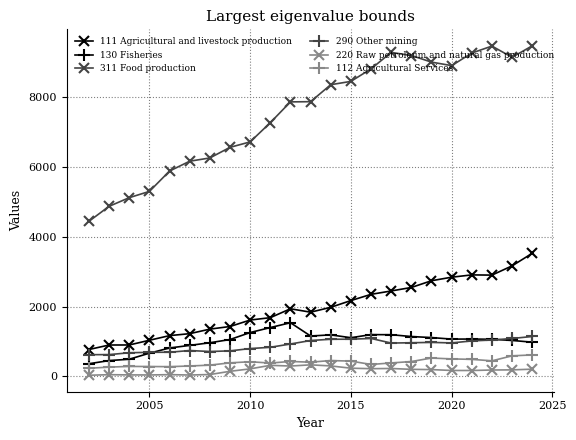

Which series has the largest range (max minus min)?

311 Food production